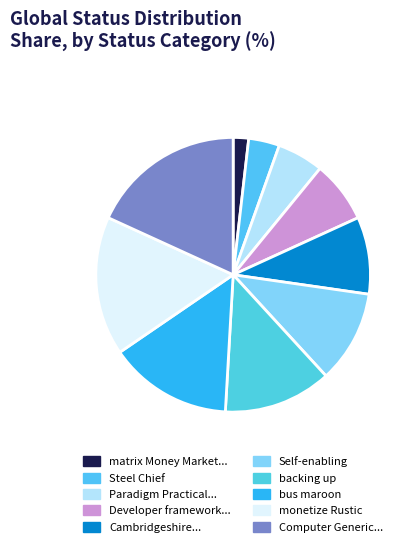

Does any single category account for the majority?

No